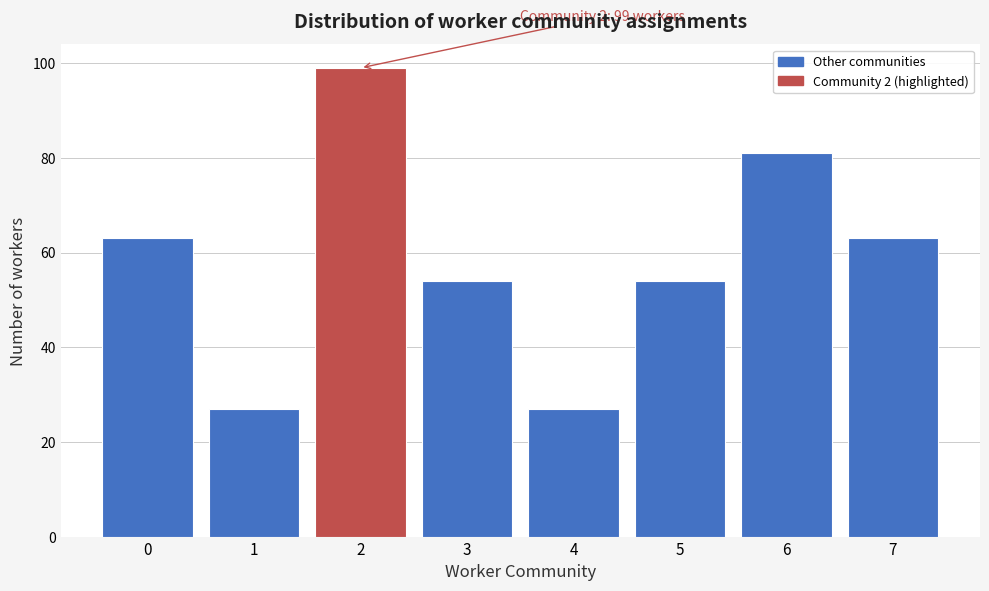

Reading left to right, list all the values displayed in this chart.

0=63	1=27	2=99	3=54	4=27	5=54	6=81	7=63